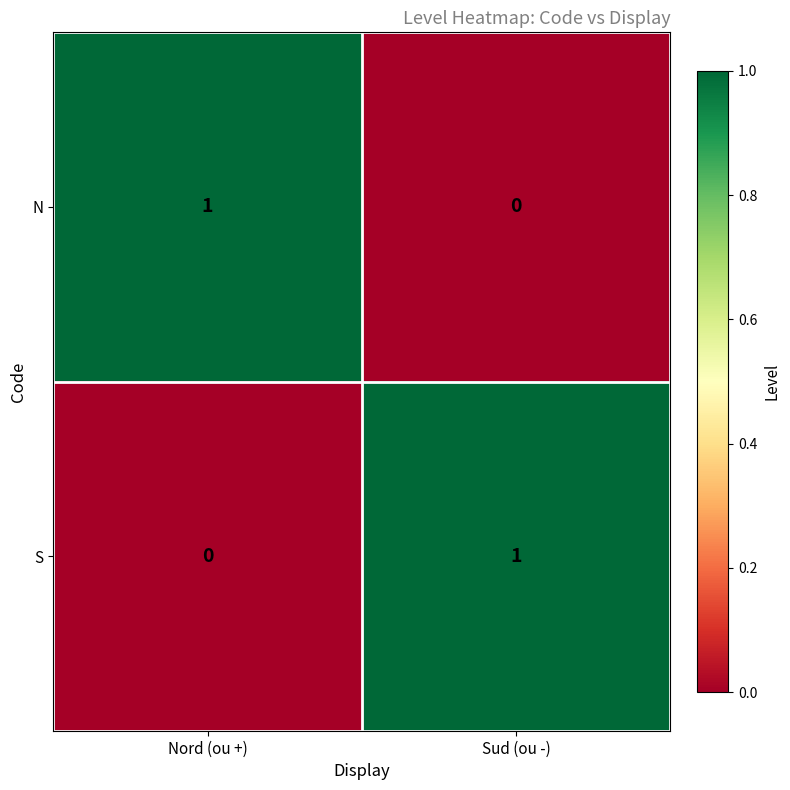

What is the maximum value shown in the chart?

1